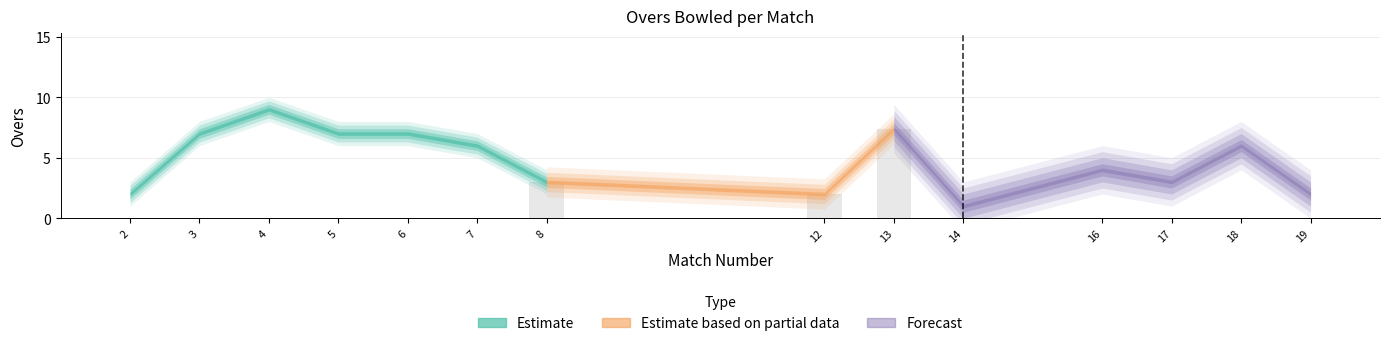

At which label is the value closest to 5?

7